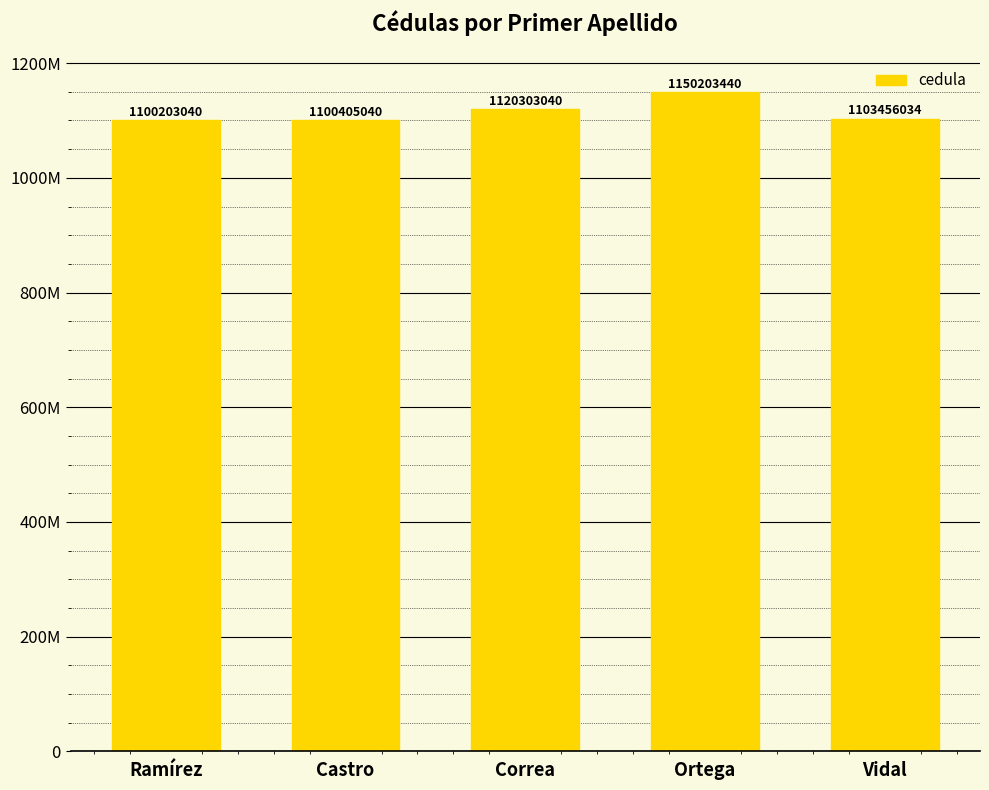

Count the number of values greater than 1103456034.

2